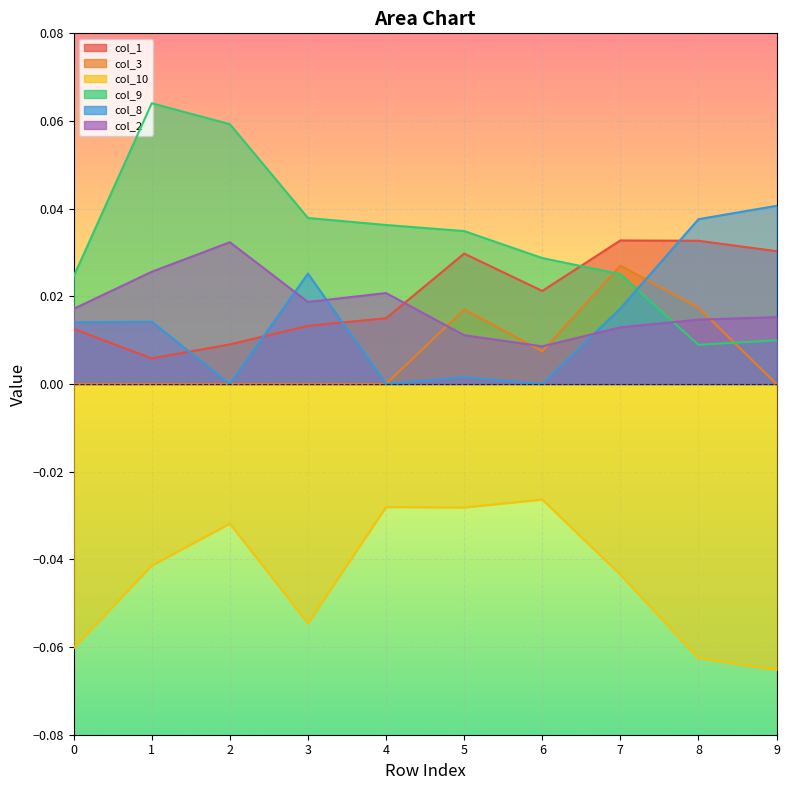

What is the difference between the maximum and minimum values in the col_9 series?

0.1